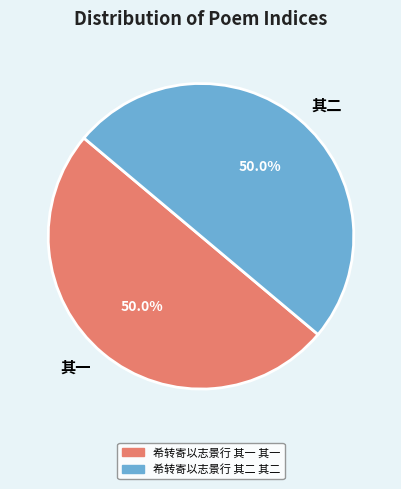

What is the ratio of the value at 其二 to the value at 其一?

1.0